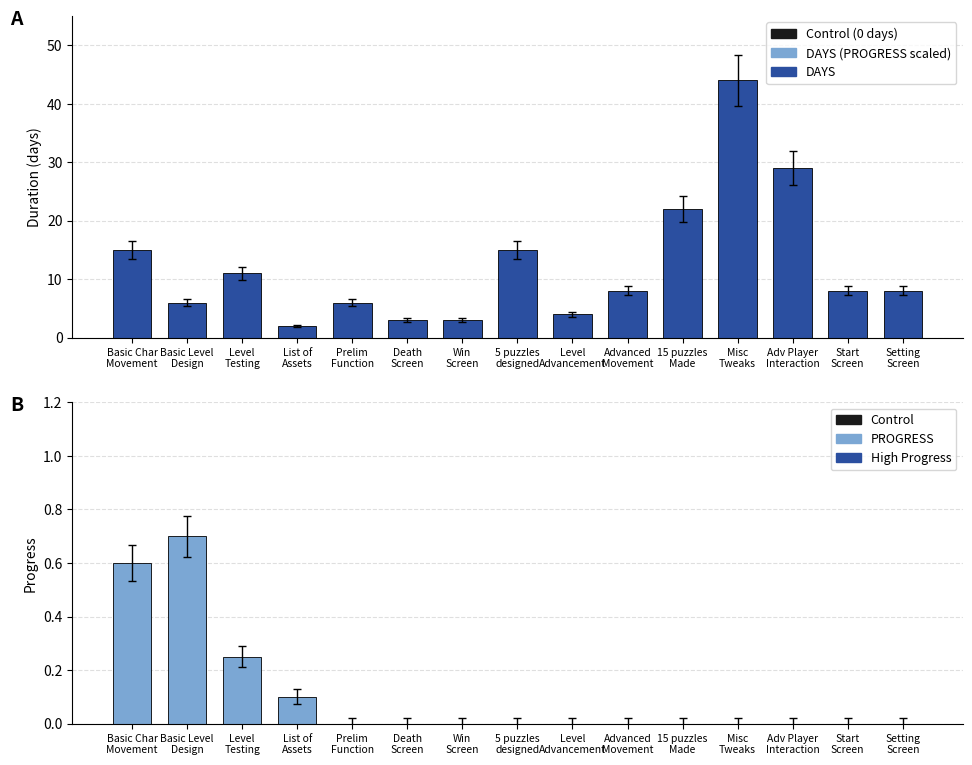

True or false: PROGRESS has a value of 0.0 at List of
Assets.

False